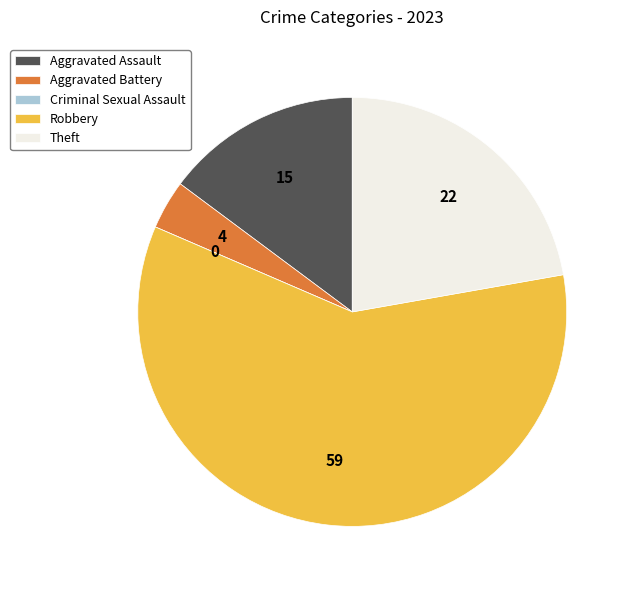

Combined, do Robbery and Aggravated Battery account for over 50%?

Yes